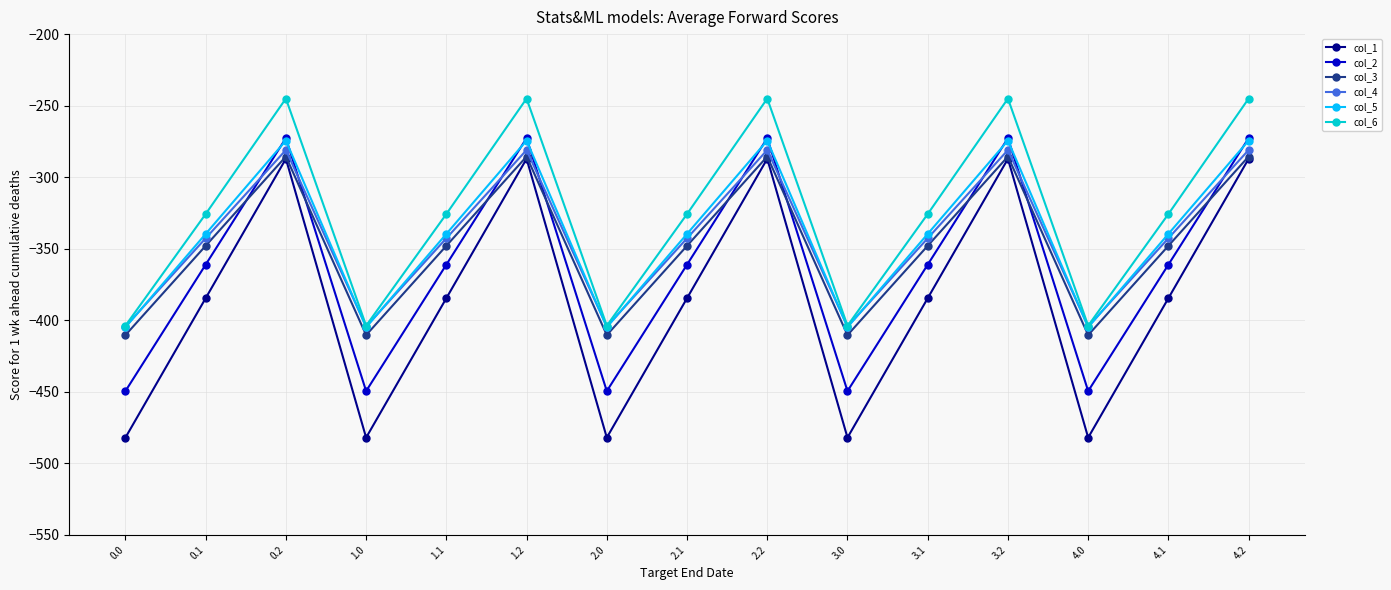

What is the total value across all series at 2.1?

-2101.6